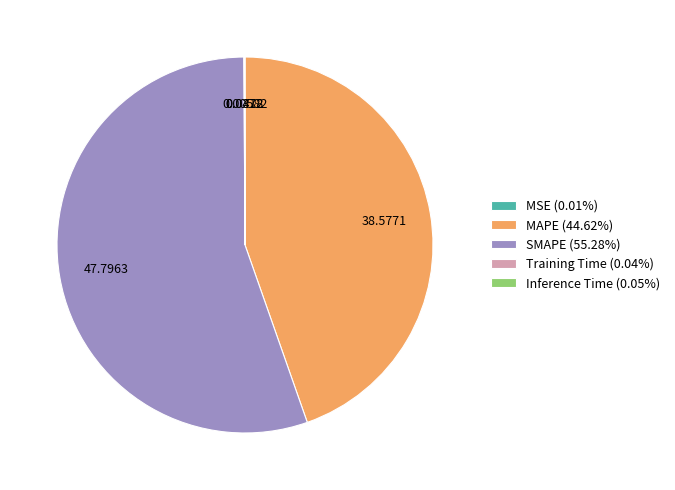

Is MAPE (44.62%) the majority of the pie?

No